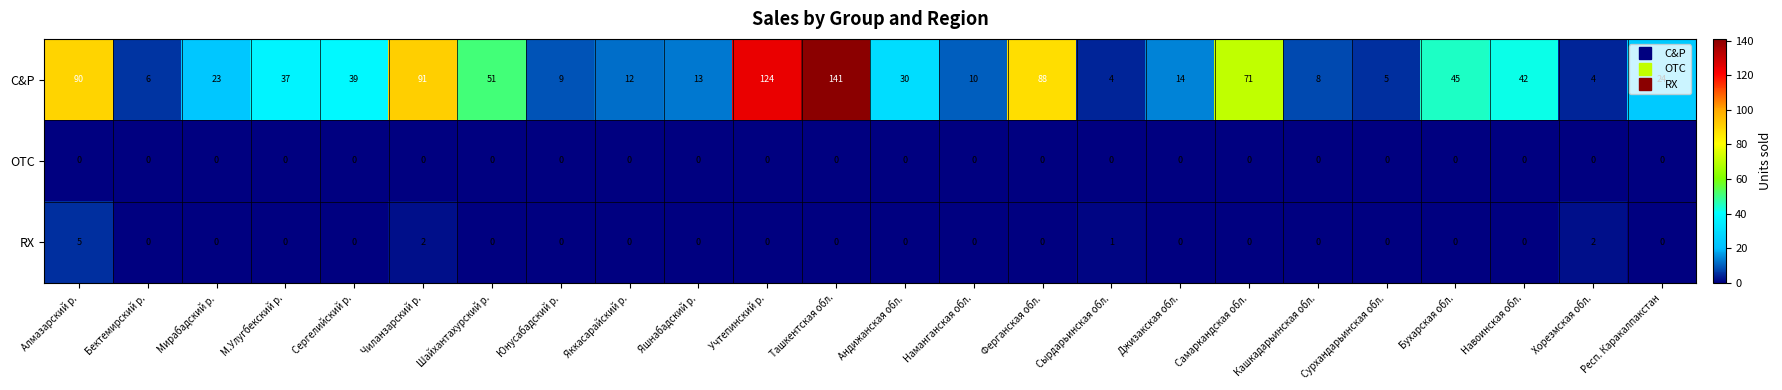

How many RX values are between 0 and 1?

21